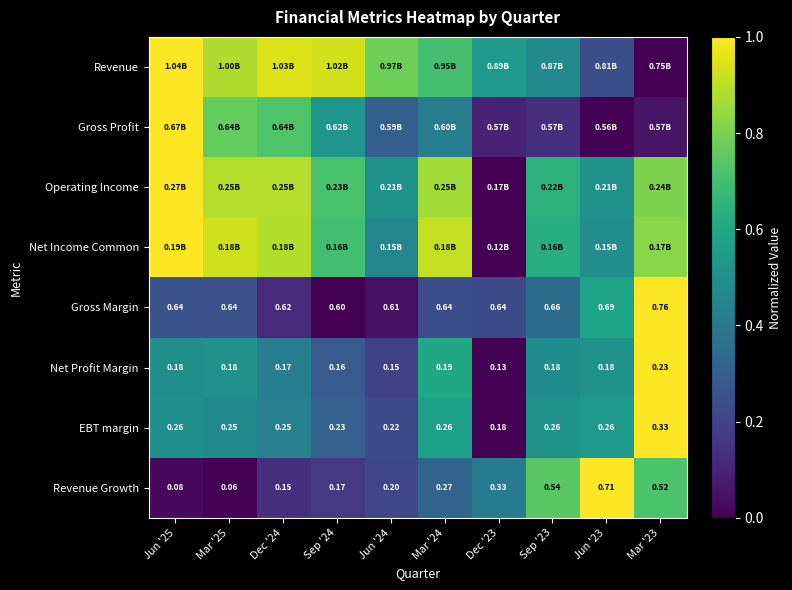

What value does the Operating Income series have at Jun '25?

1.0